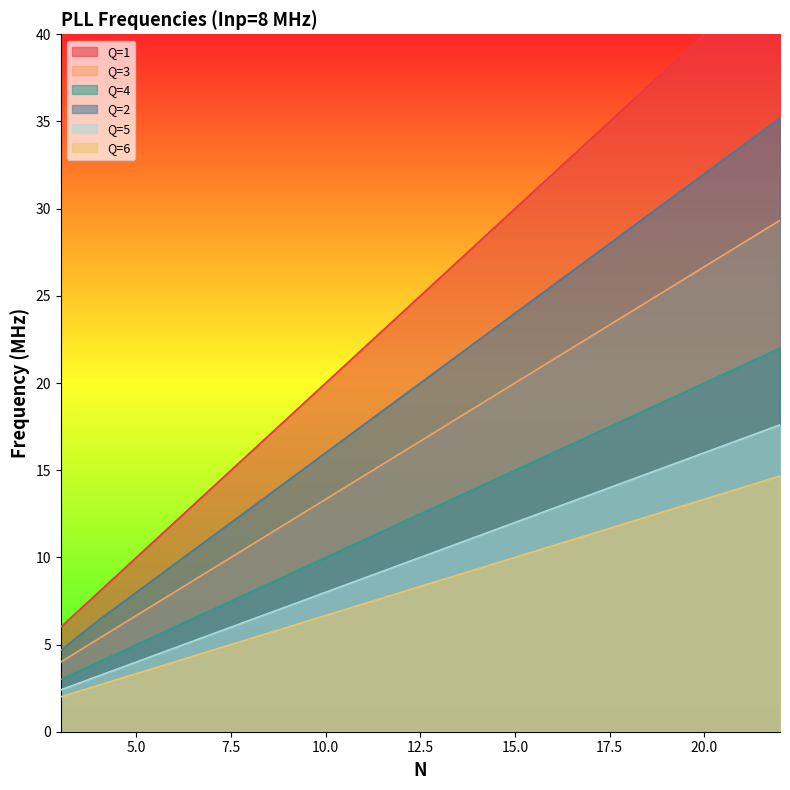

True or false: Q=6 has more than 1 interior local peaks.

False